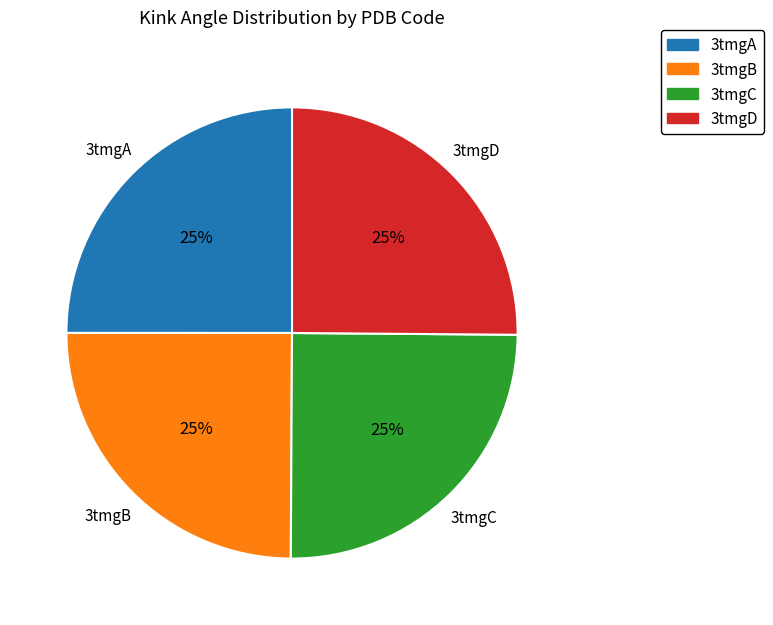

Is it true that 3tmgB is 25% of the pie?

True